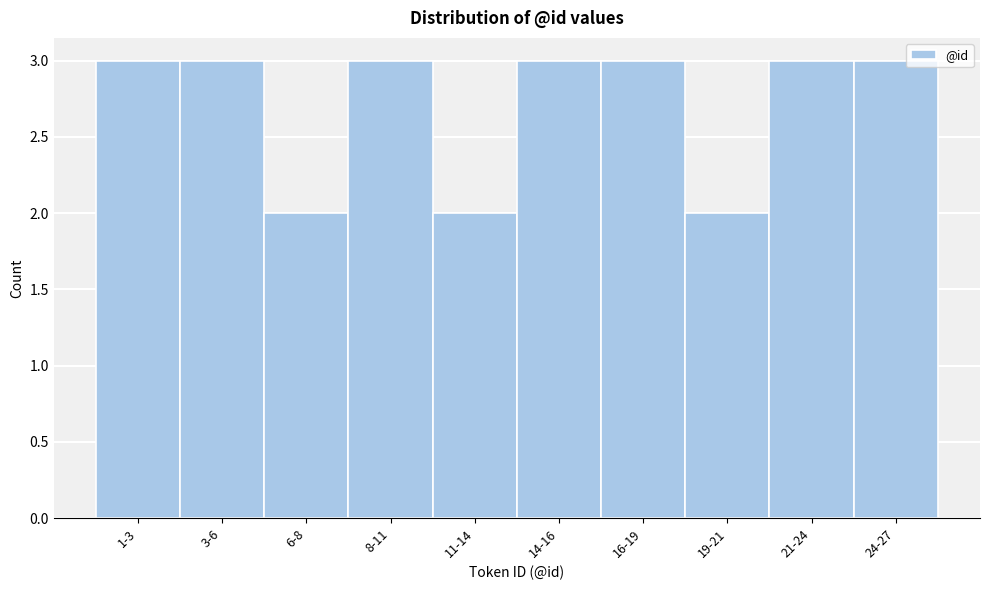

Reading right to left, list all the values displayed in this chart.

3	3	2	3	3	2	3	2	3	3